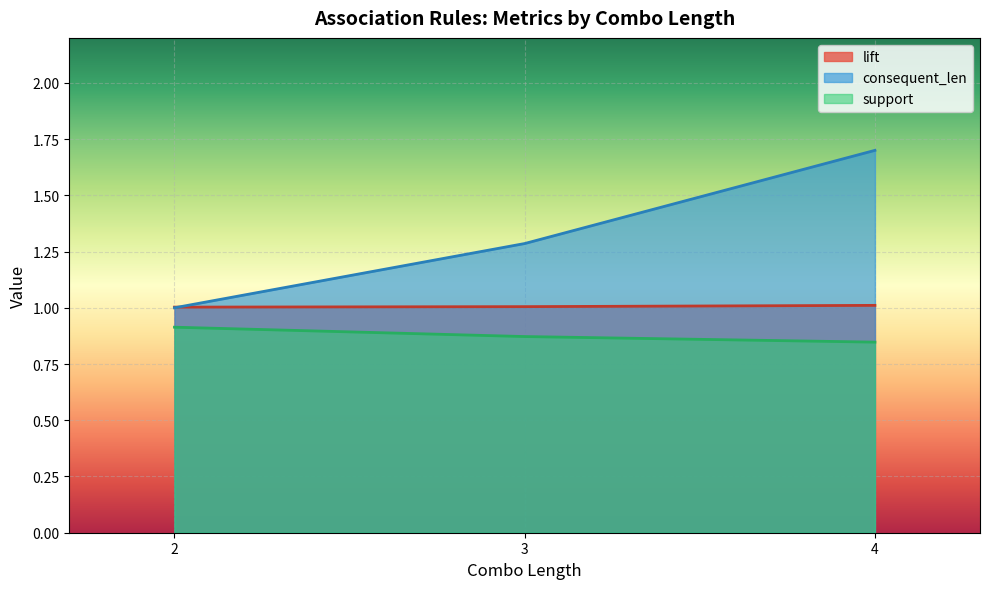

List the series in order of their overall mean, lowest first.

support, lift, consequent_len